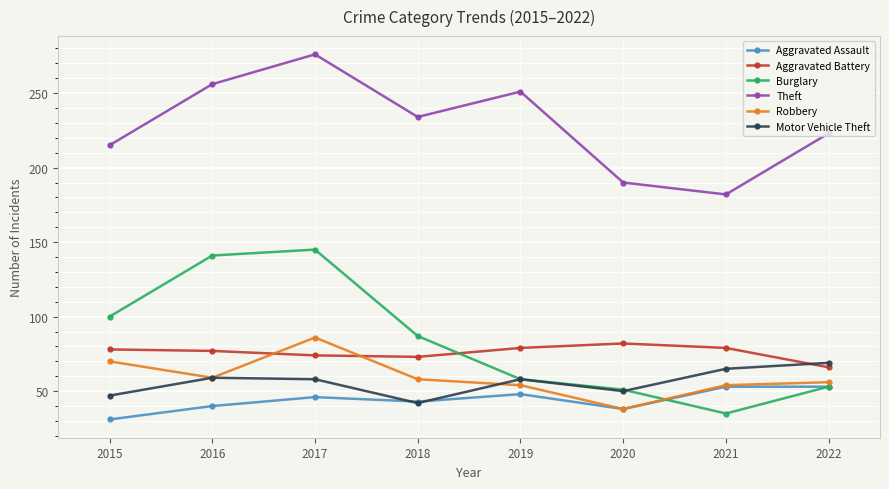

How many interior local valleys does the Aggravated Battery series have?

1